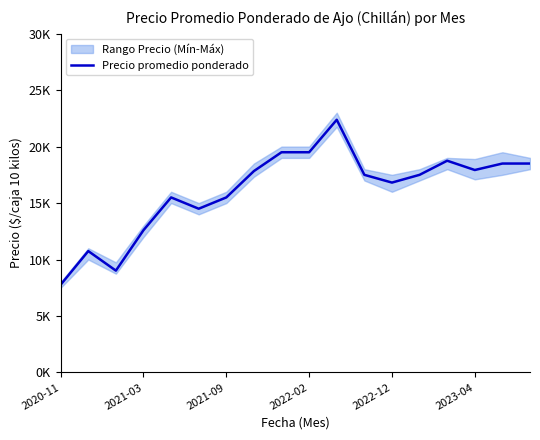

What is the change in value from 2020-11 to 16?

+10727